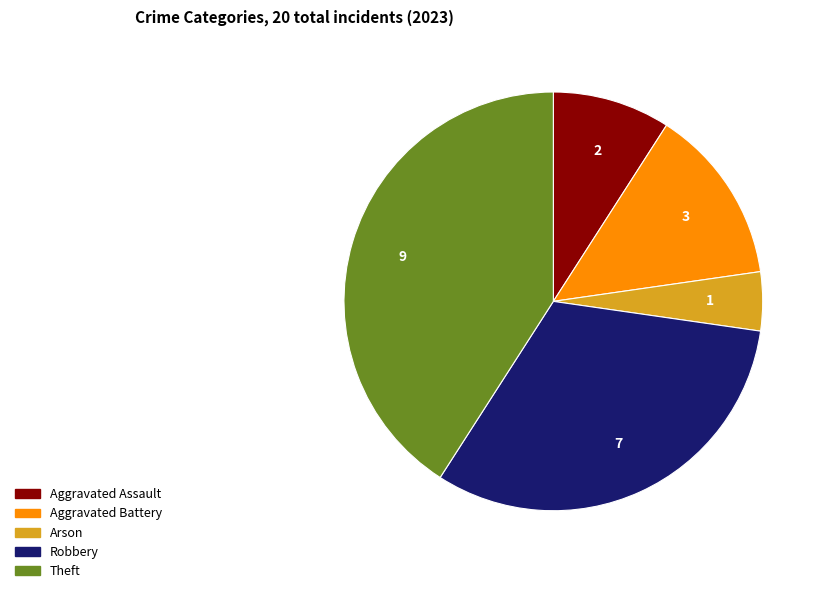

Which slice is the largest?

Theft